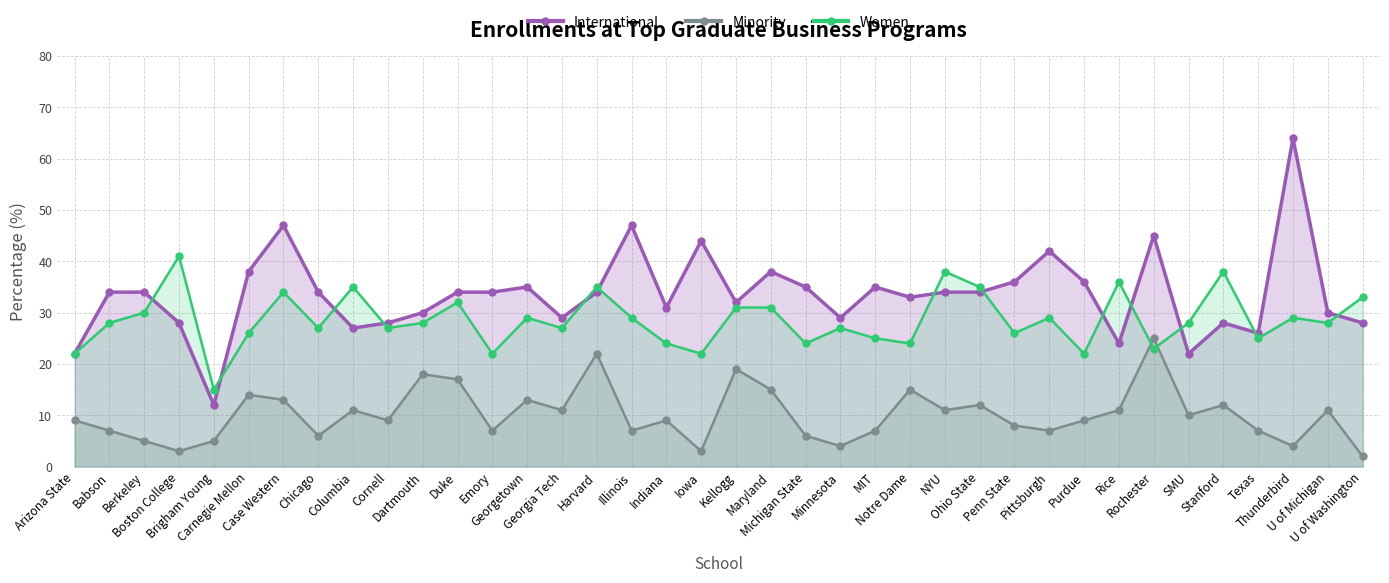

At Illinois, list the series in order from largest to smallest.

International, Women, Minority